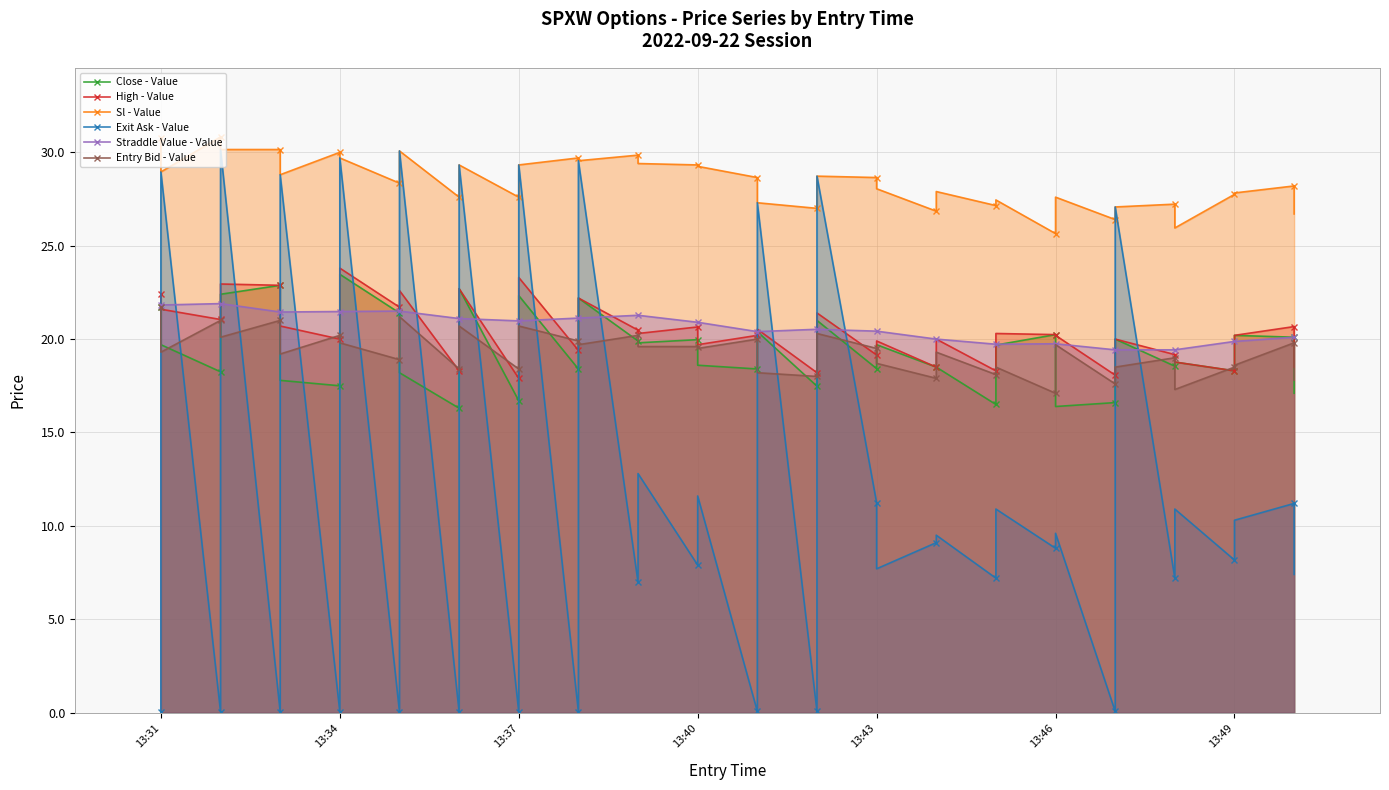

At how many categories does at least one series exceed 18?

40